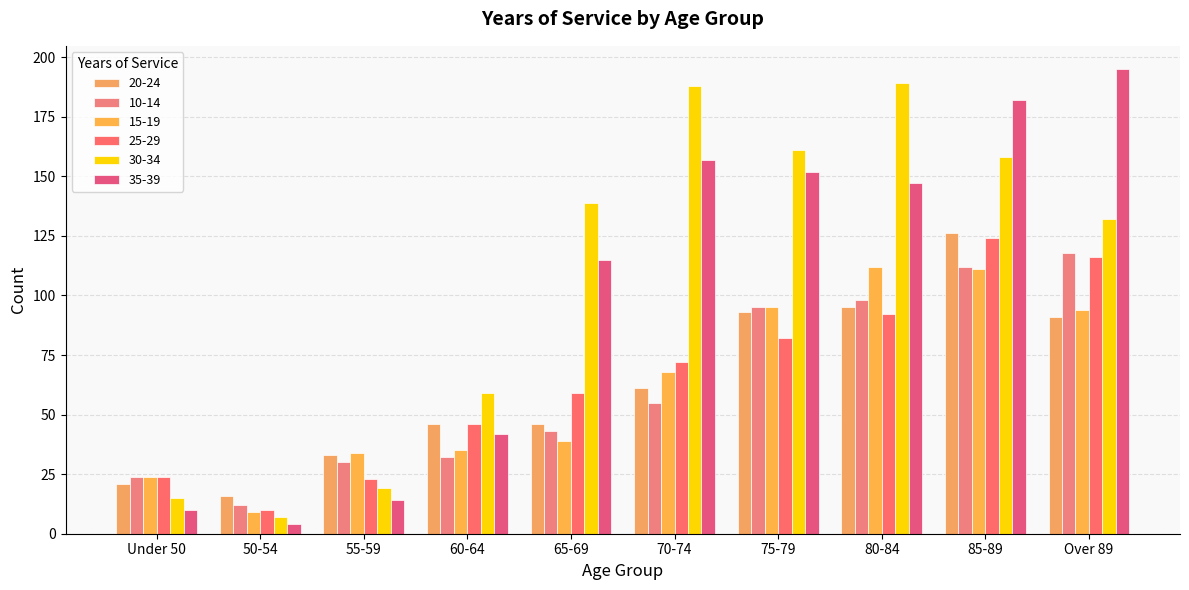

Reading right to left, transcribe all the data shown in this chart.

20-24: Over 89=91	85-89=126	80-84=95	75-79=93	70-74=61	65-69=46	60-64=46	55-59=33	50-54=16	Under 50=21
10-14: Over 89=118	85-89=112	80-84=98	75-79=95	70-74=55	65-69=43	60-64=32	55-59=30	50-54=12	Under 50=24
15-19: Over 89=94	85-89=111	80-84=112	75-79=95	70-74=68	65-69=39	60-64=35	55-59=34	50-54=9	Under 50=24
25-29: Over 89=116	85-89=124	80-84=92	75-79=82	70-74=72	65-69=59	60-64=46	55-59=23	50-54=10	Under 50=24
30-34: Over 89=132	85-89=158	80-84=189	75-79=161	70-74=188	65-69=139	60-64=59	55-59=19	50-54=7	Under 50=15
35-39: Over 89=195	85-89=182	80-84=147	75-79=152	70-74=157	65-69=115	60-64=42	55-59=14	50-54=4	Under 50=10